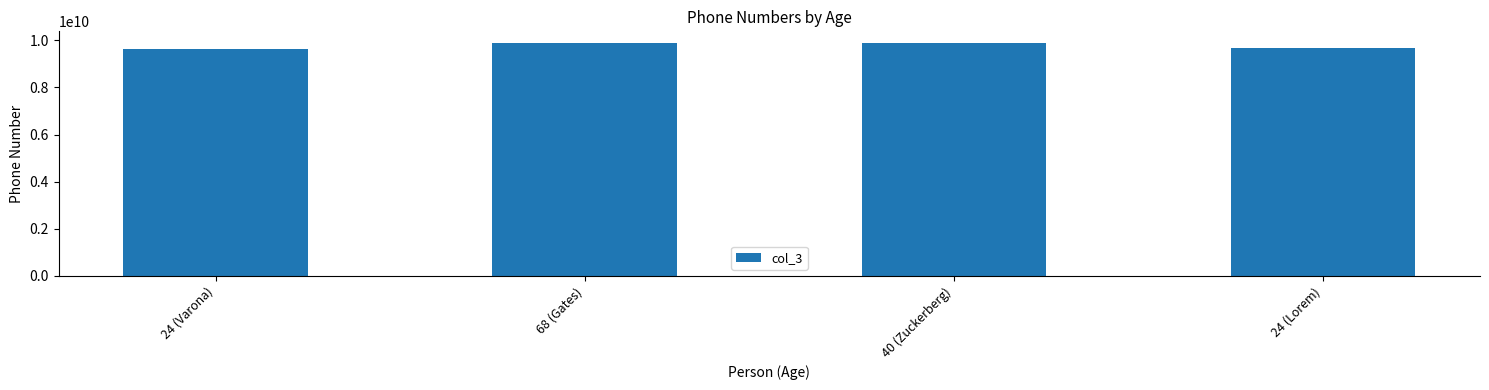

What is the label of the 3rd bar from the left?

40 (Zuckerberg)